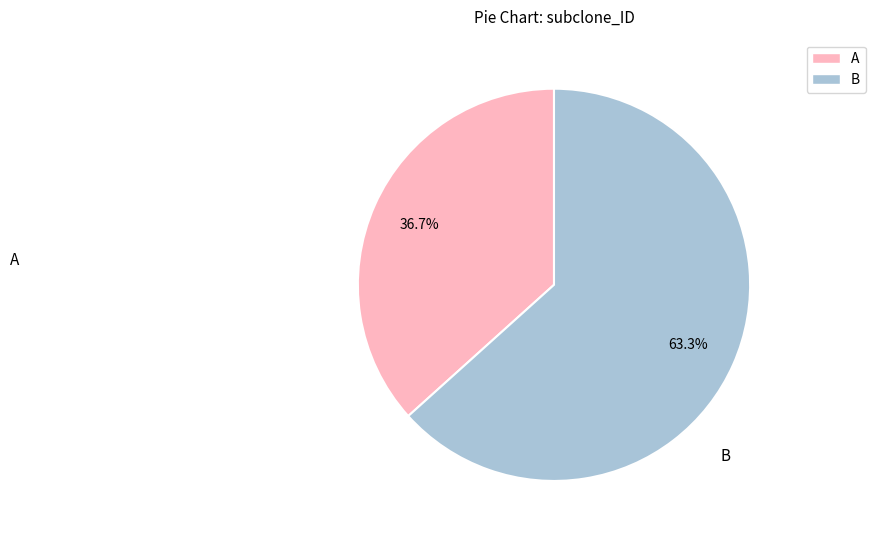

Is there any slice that represents more than half of the pie?

Yes